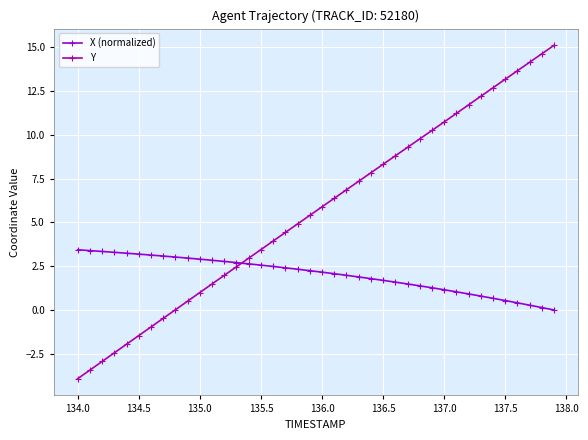

What is the maximum value shown in the chart?

15.1